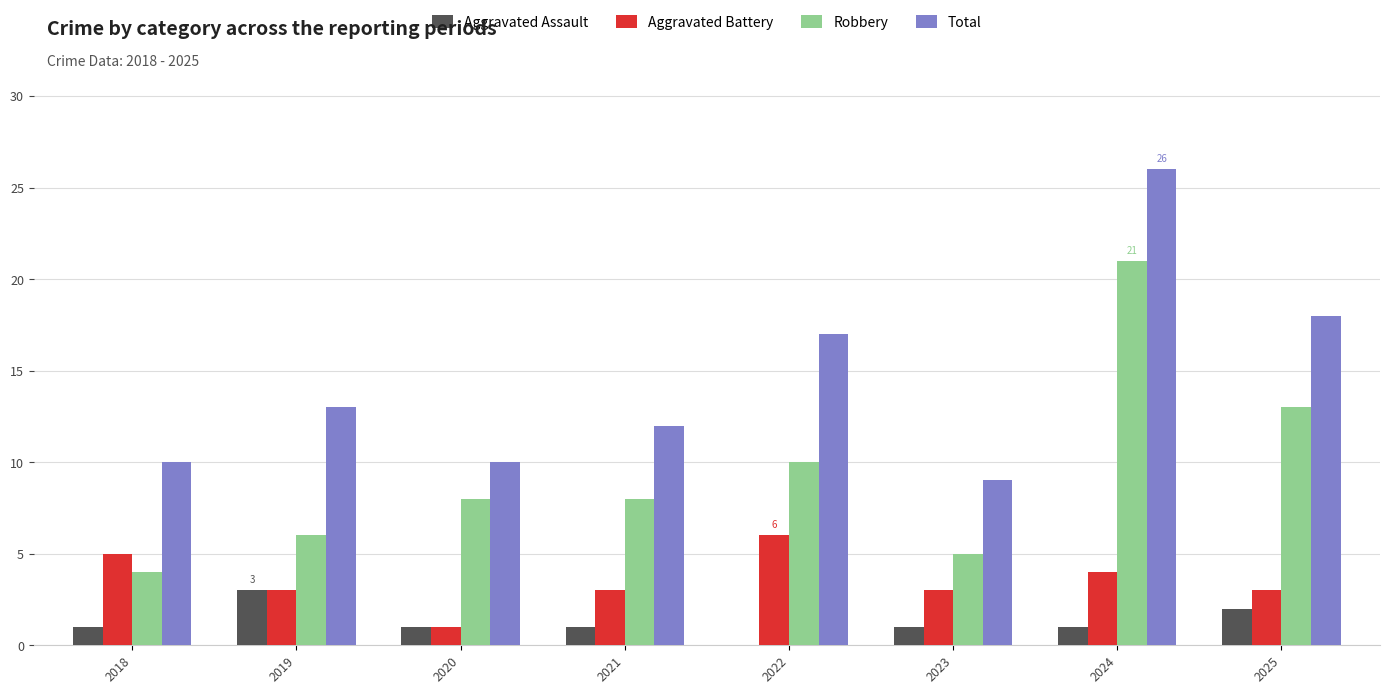

Does the chart contain stacked bars?

No